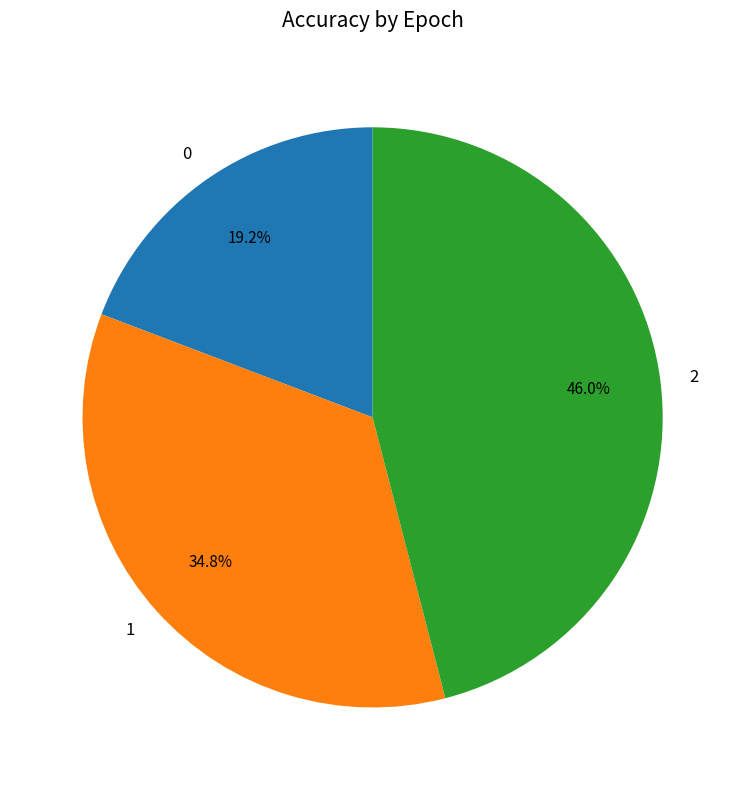

Which category has the biggest portion of the pie?

2